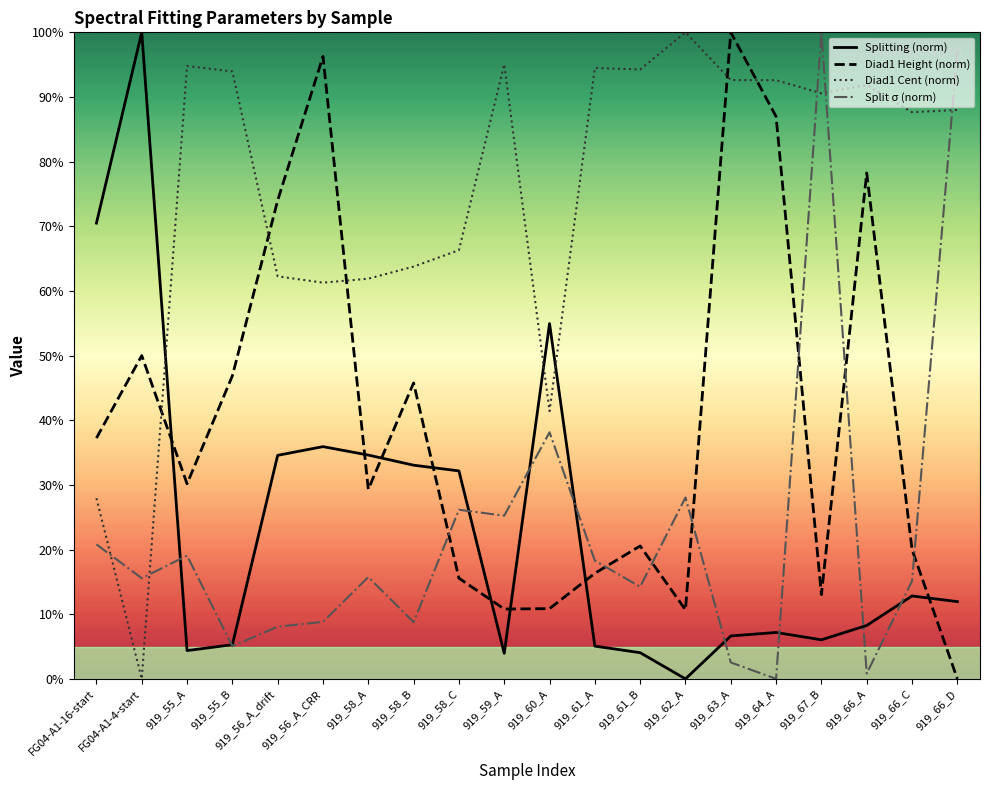

True or false: Splitting (norm) has a value of 70.5 at FG04-A1-16-start.

True